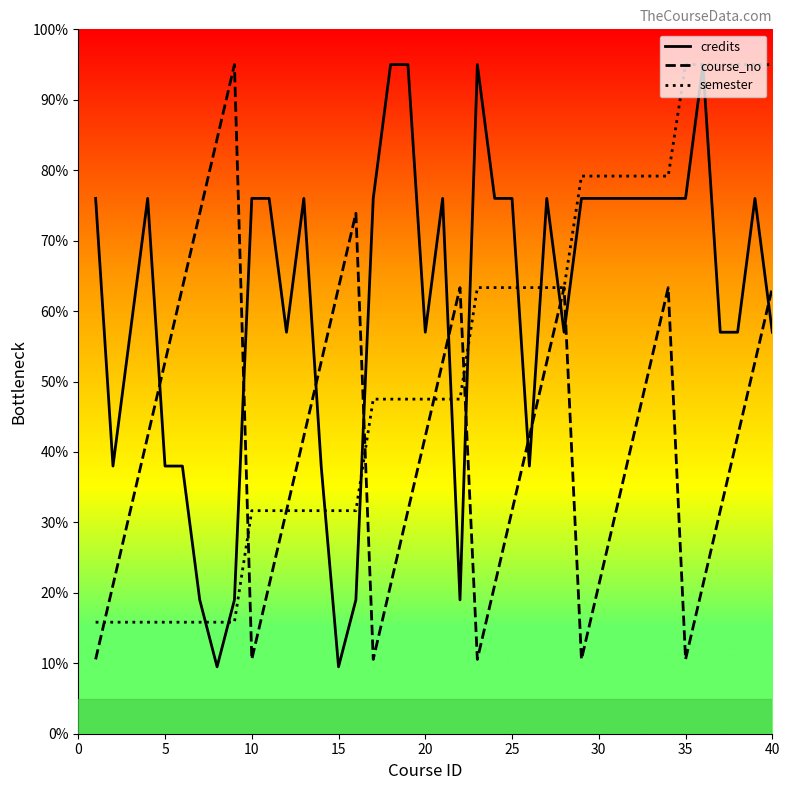

True or false: credits and semester cross at least once.

True